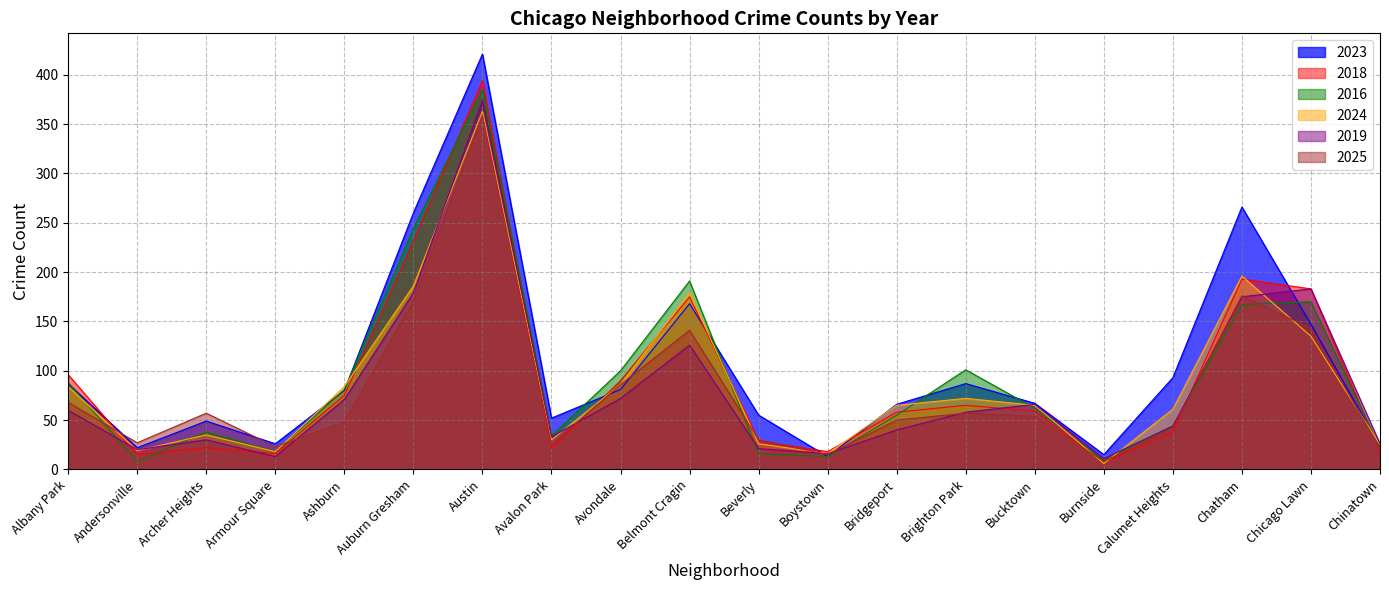

What are all the series names shown in the legend?

2023, 2018, 2016, 2024, 2019, 2025